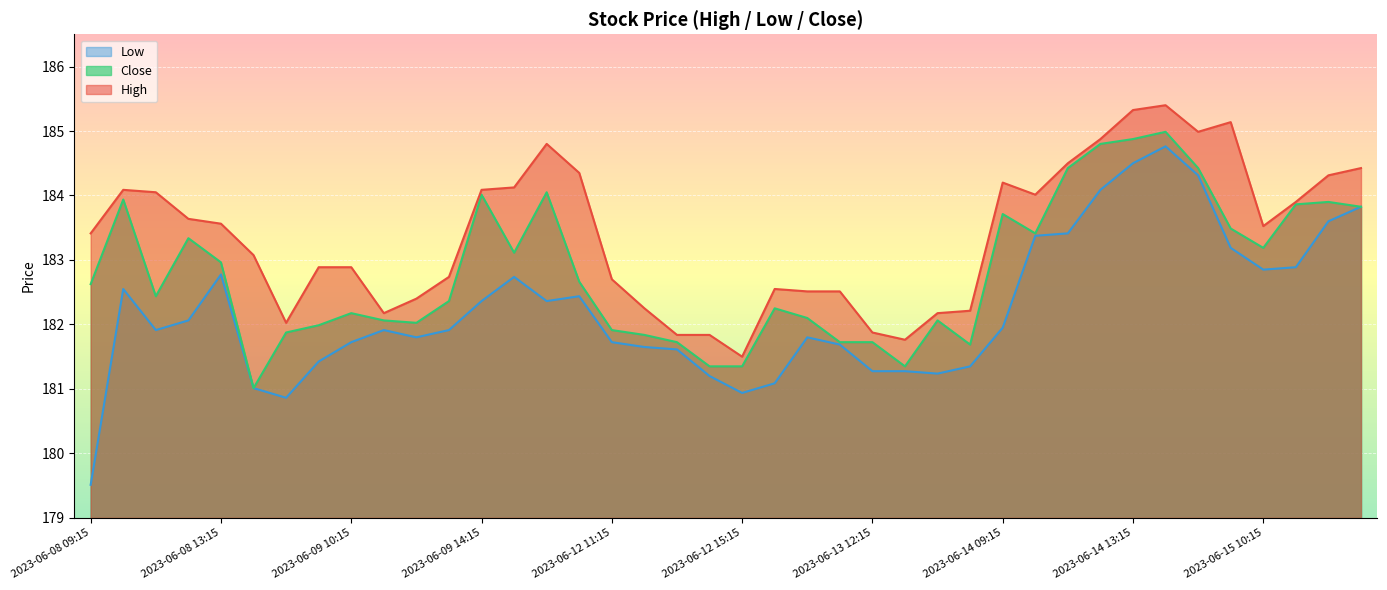

What is the difference between the Low values at 2023-06-12 12:15 and 2023-06-14 12:15?

2.4